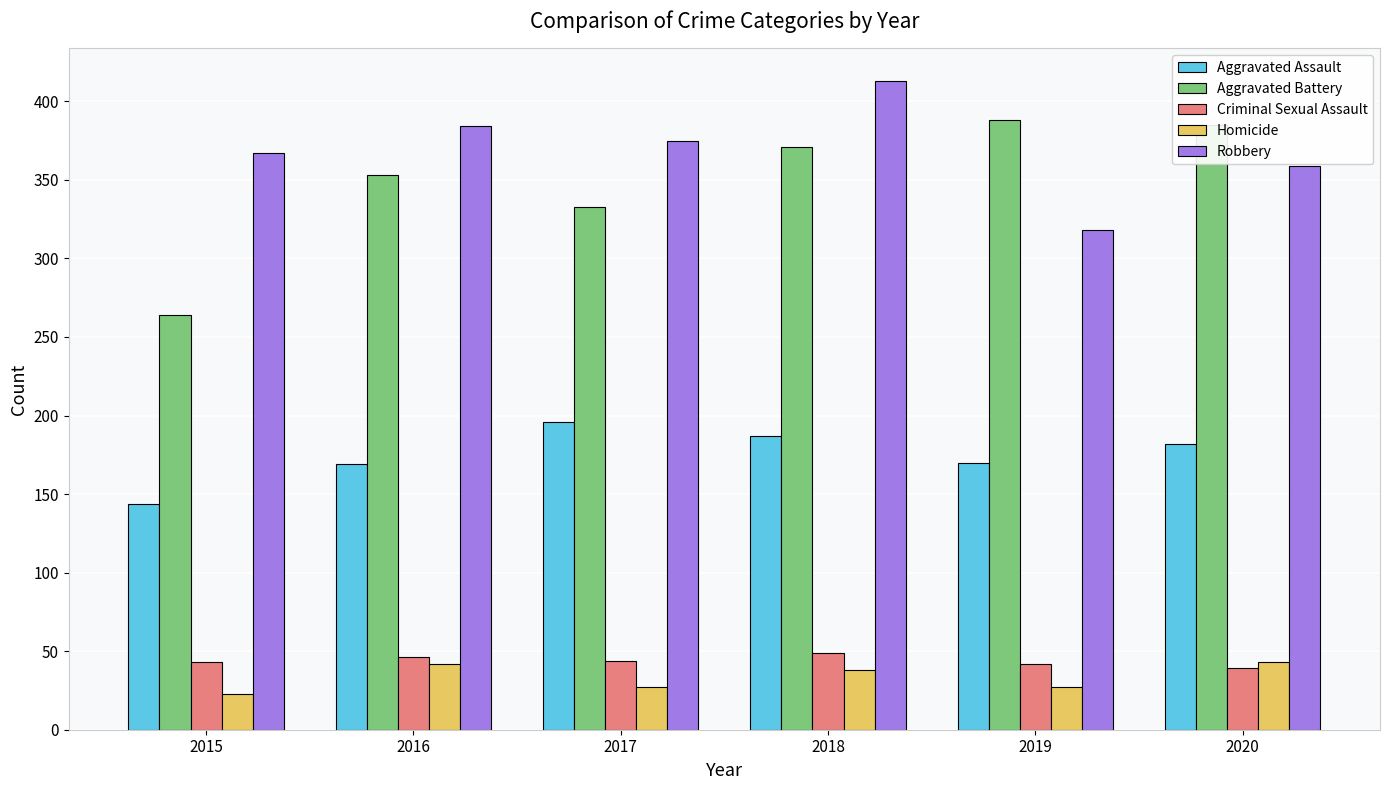

Is it true that Aggravated Assault equals 258 at 2020?

False